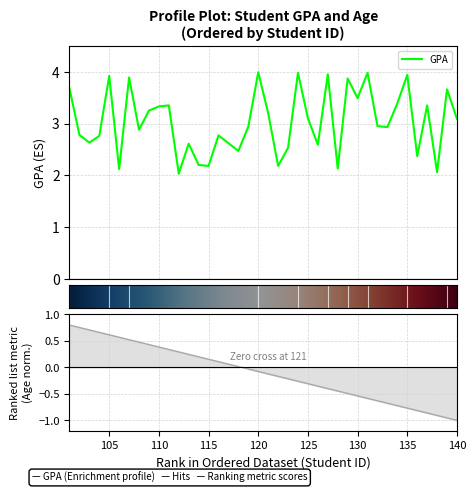

At which category does the chart reach its minimum across all series?

112